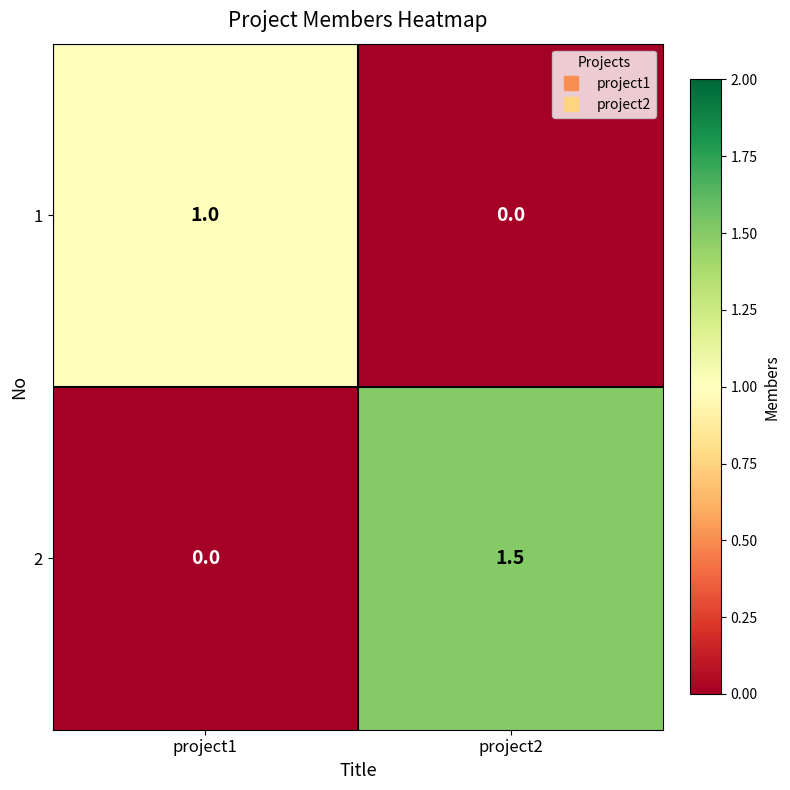

At which category does the chart reach its peak across all series?

project2